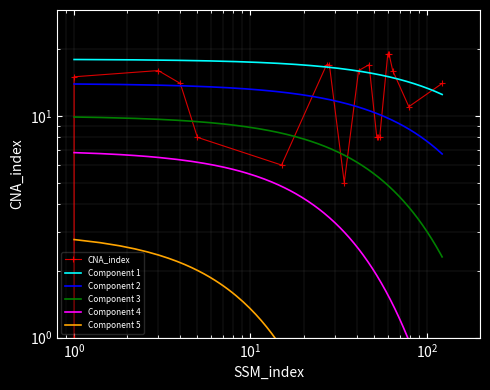

Rank the categories by value from lowest to highest.

1, 34, 15, 5, 52, 53, 54, 79, 4, 122, 1, 3, 41, 64, 27, 28, 47, 60, 61